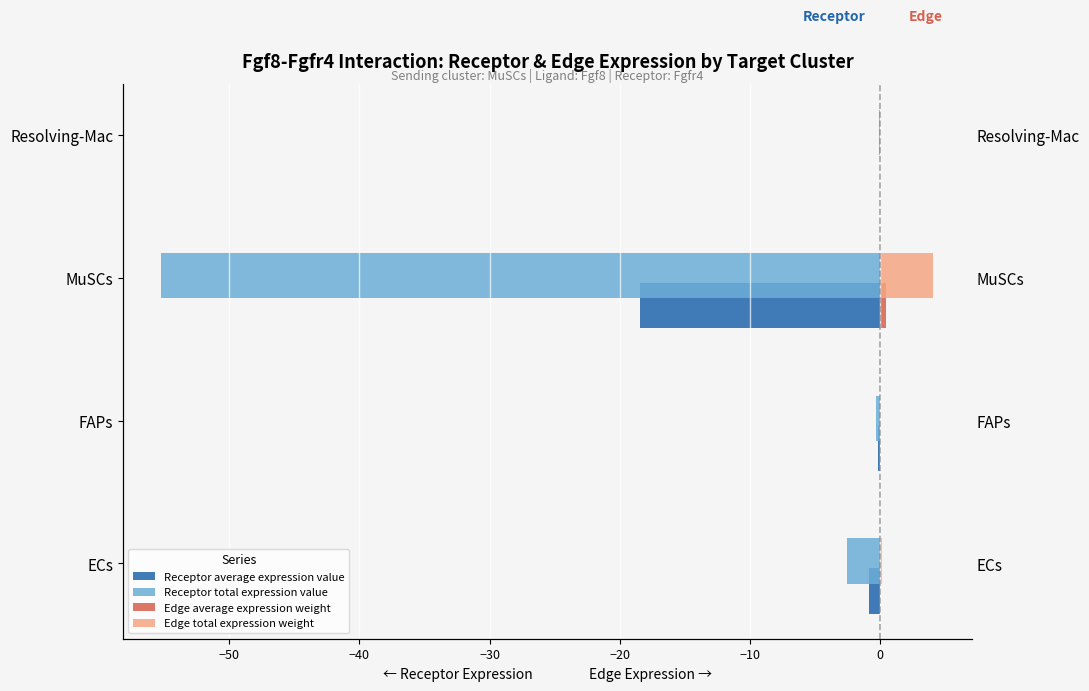

Which series has the largest total across all categories?

Edge total expression weight